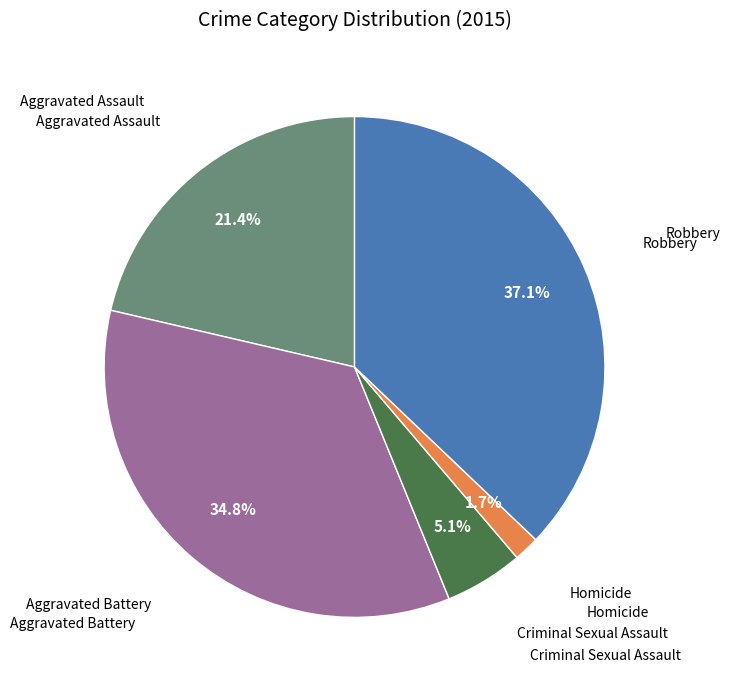

Is there a majority slice in this chart?

No